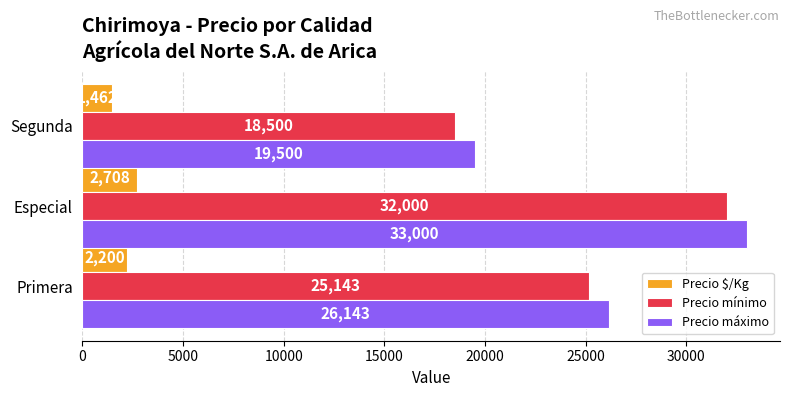

How many Precio mínimo values are between 18500 and 32000?

3